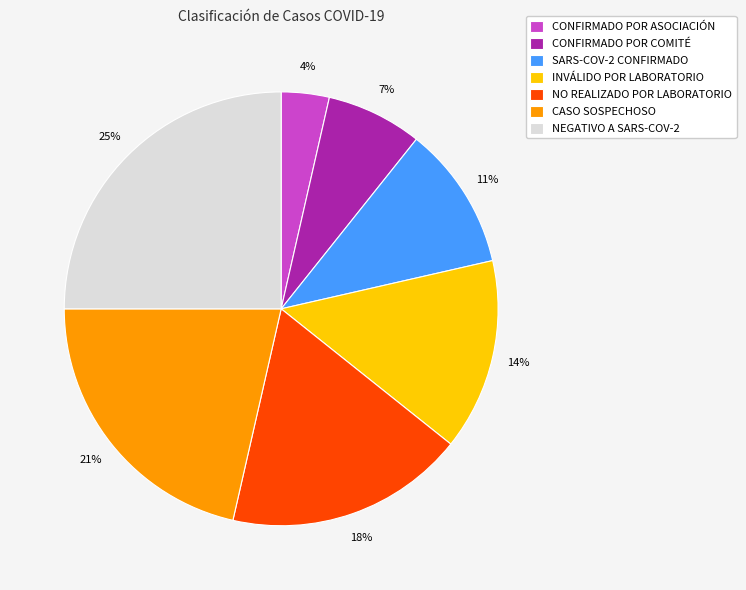

True or false: NEGATIVO A SARS-COV-2 accounts for 25% of the total.

True